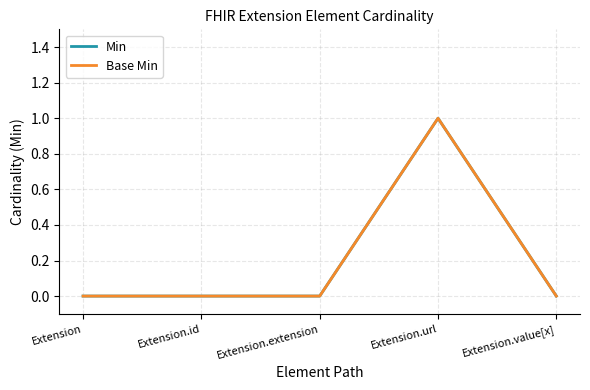

Does the chart have visible grid lines?

Yes